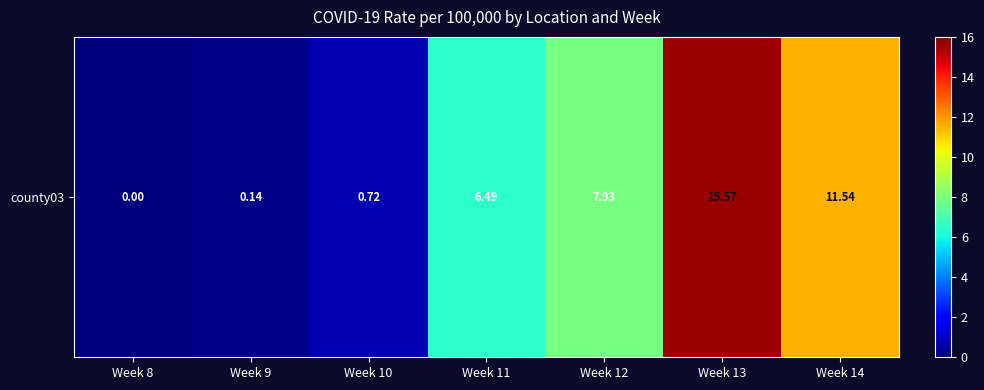

What is the change in value from Week 10 to Week 13?

+14.9